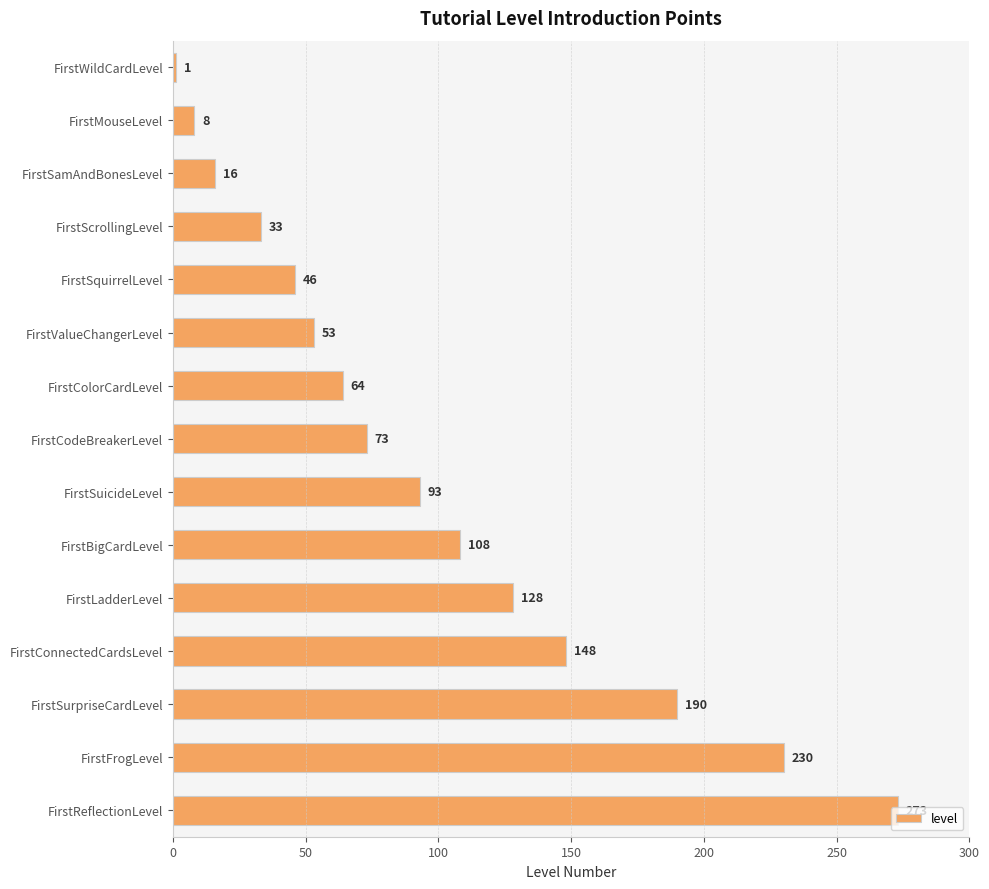

Between FirstWildCardLevel and FirstConnectedCardsLevel, which is larger?

FirstConnectedCardsLevel